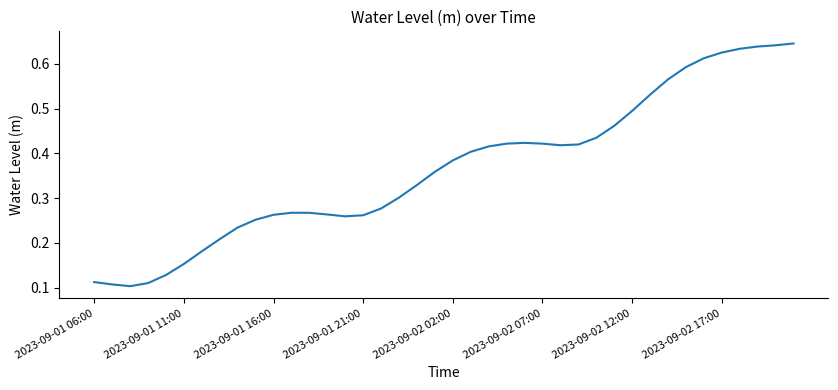

Is this an area chart (filled region under the line)?

No